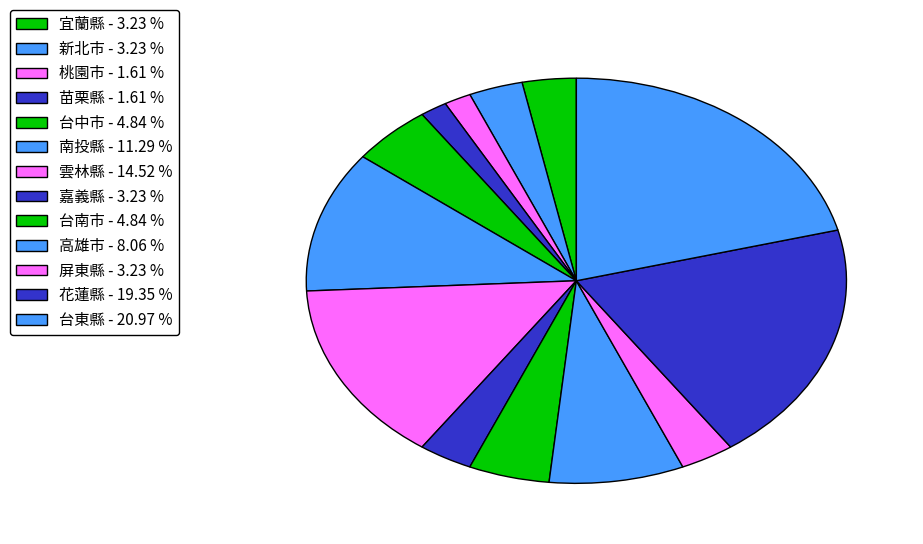

To the nearest percent, what is the difference between the largest and smallest slice percentages?

19%